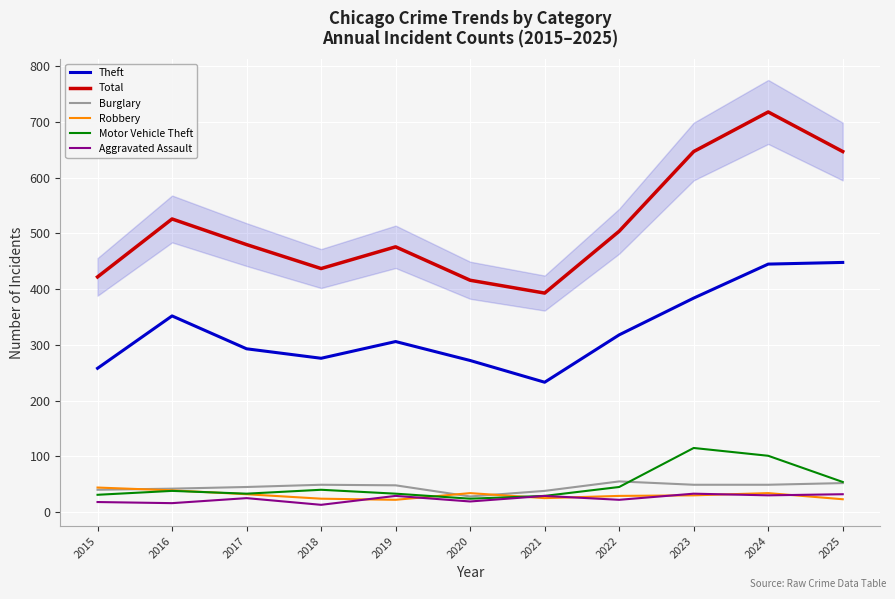

What is the sum of the Theft values at 2024 and 2023?

829